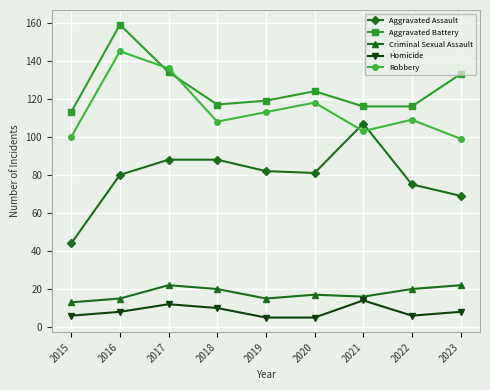

Is this an area chart (filled region under the line)?

No